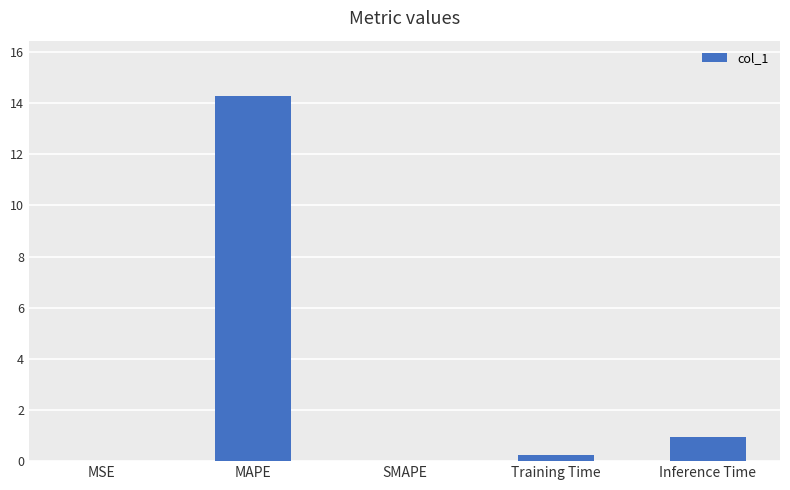

What is the change in value from SMAPE to Inference Time?

+0.9